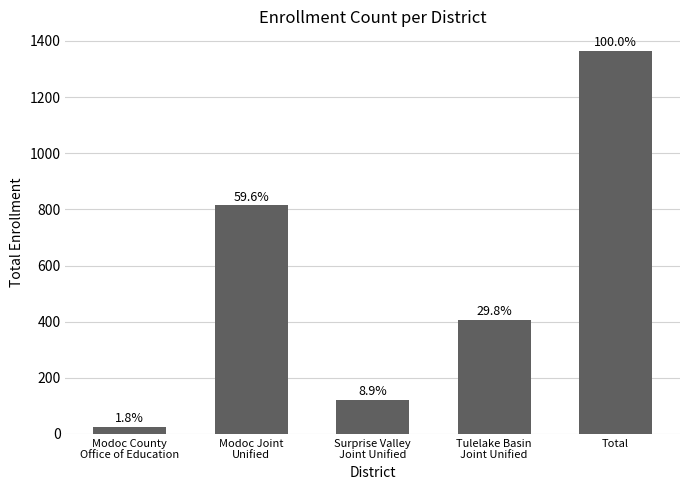

Which label corresponds to the largest value in the chart?

Total